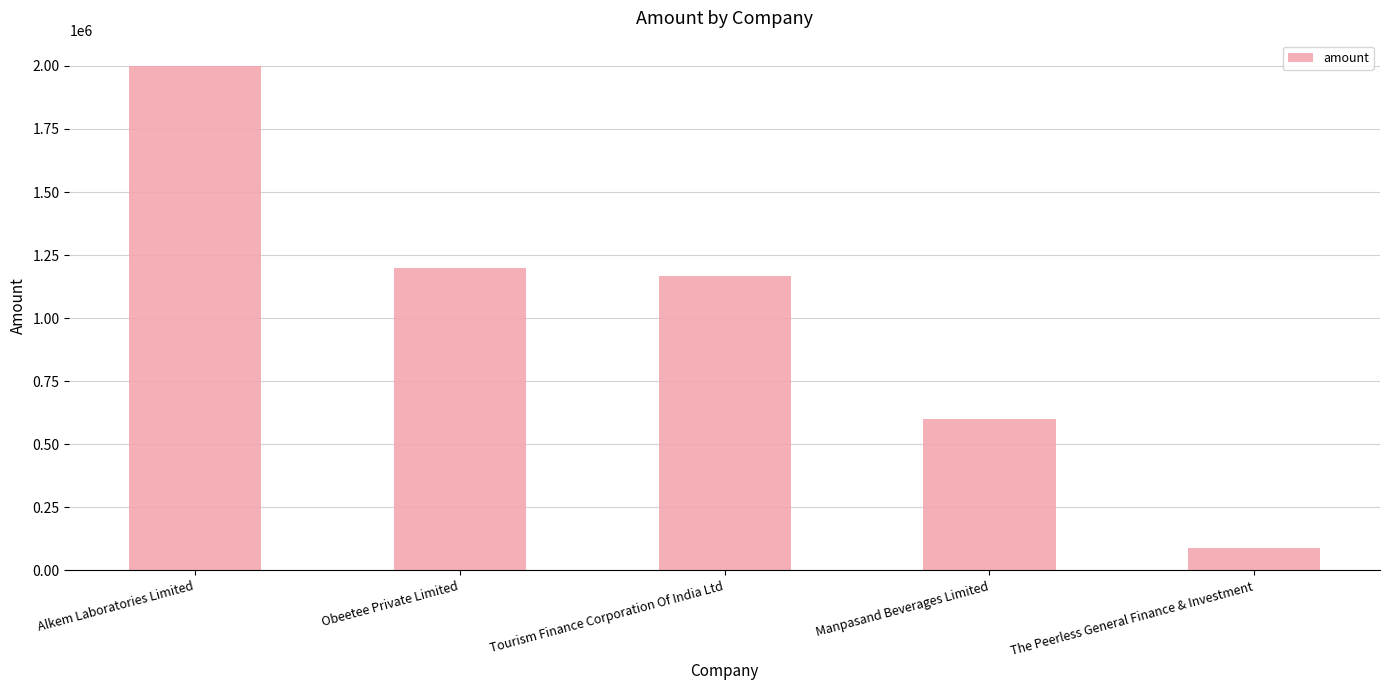

Is it true that the value at Alkem Laboratories Limited is 3201315?

False